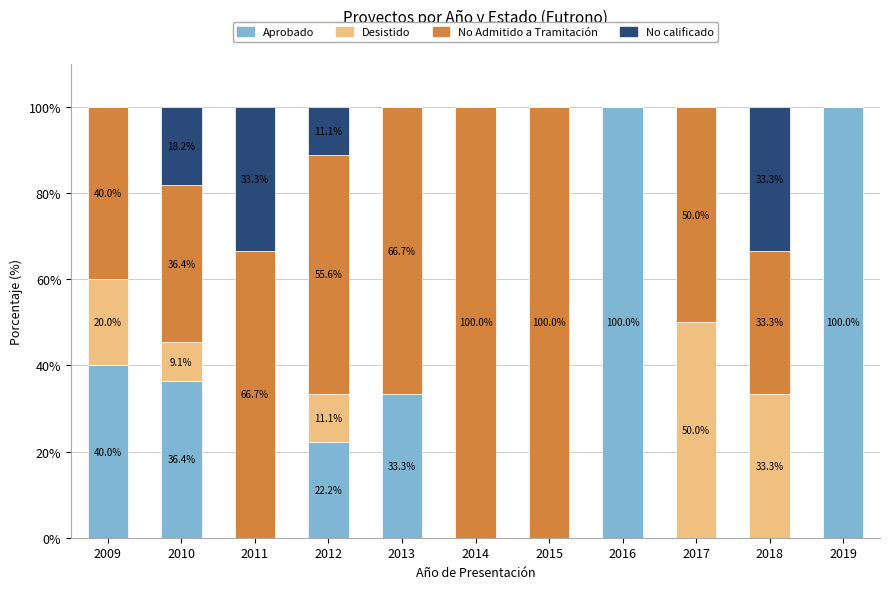

Is it true that Aprobado equals 57.4 at 2009?

False